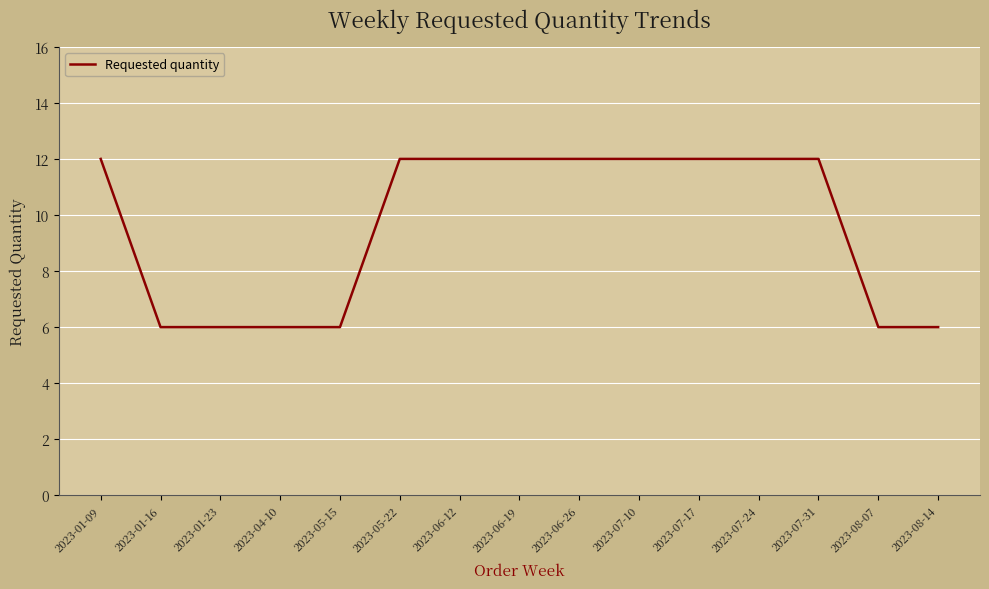

What position from the right is 2023-07-31?

3